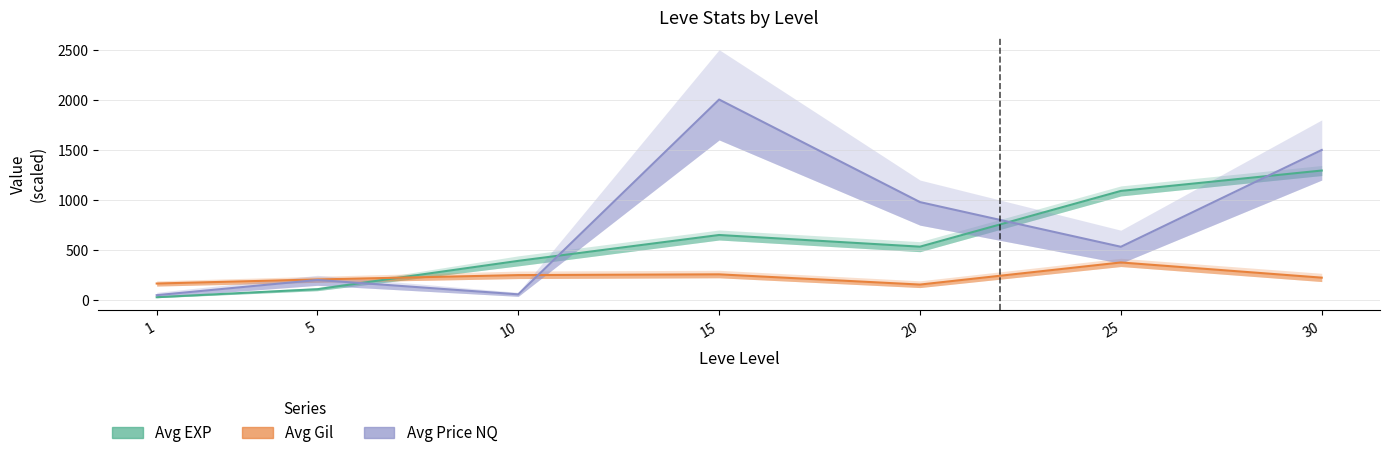

At how many categories does at least one series exceed 1925?

1